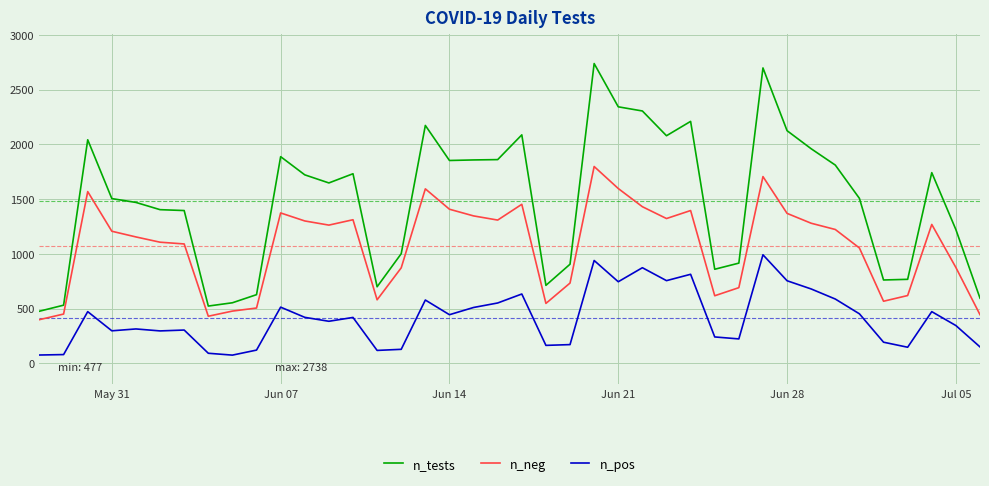

What is the difference between the maximum and minimum values in the n_tests series?

2261